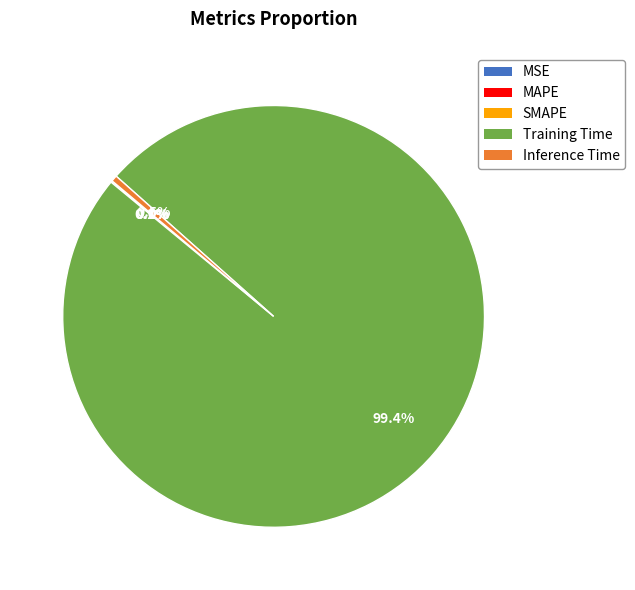

How many slices are in this pie chart?

5